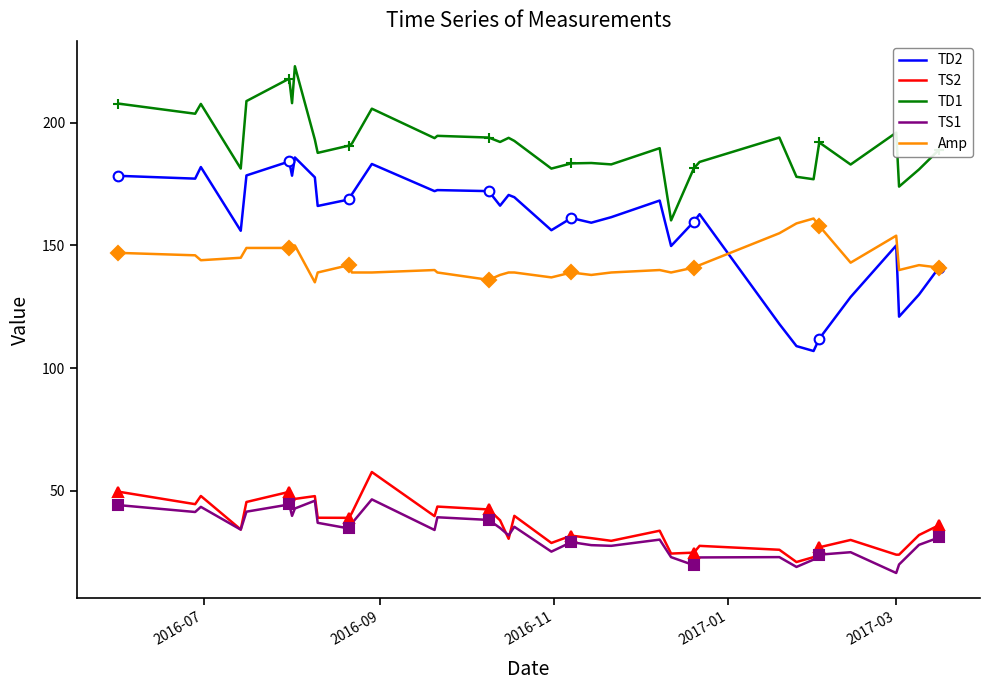

What is the lowest value of the TS1 series?

16.5